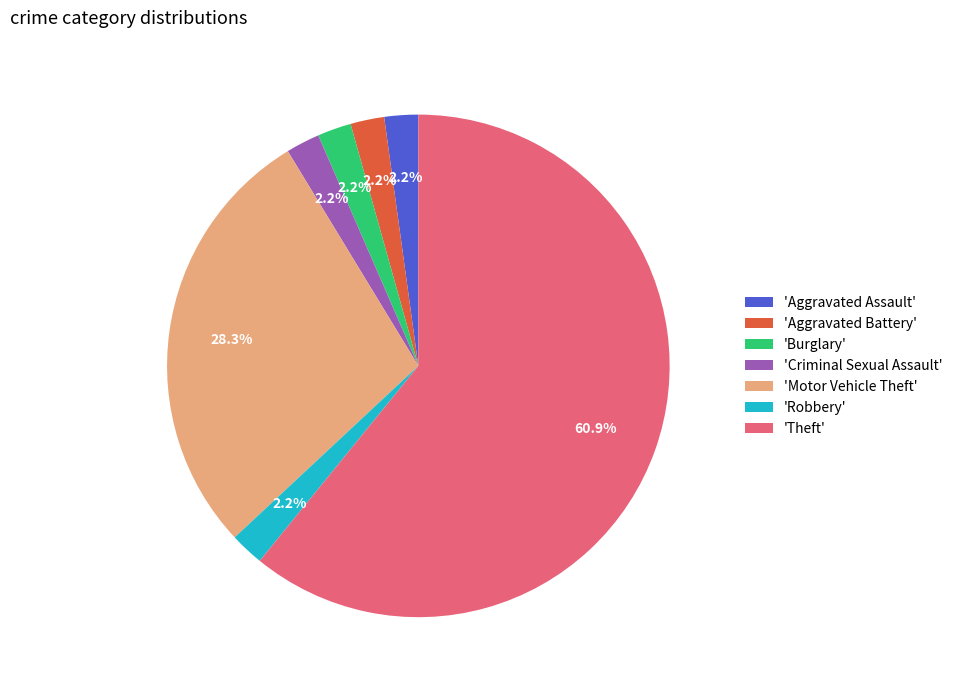

What is the majority slice?

'Theft'